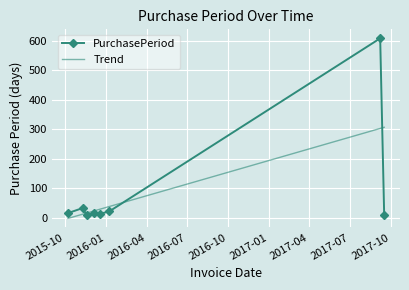

What is the difference between the maximum and minimum values?

599